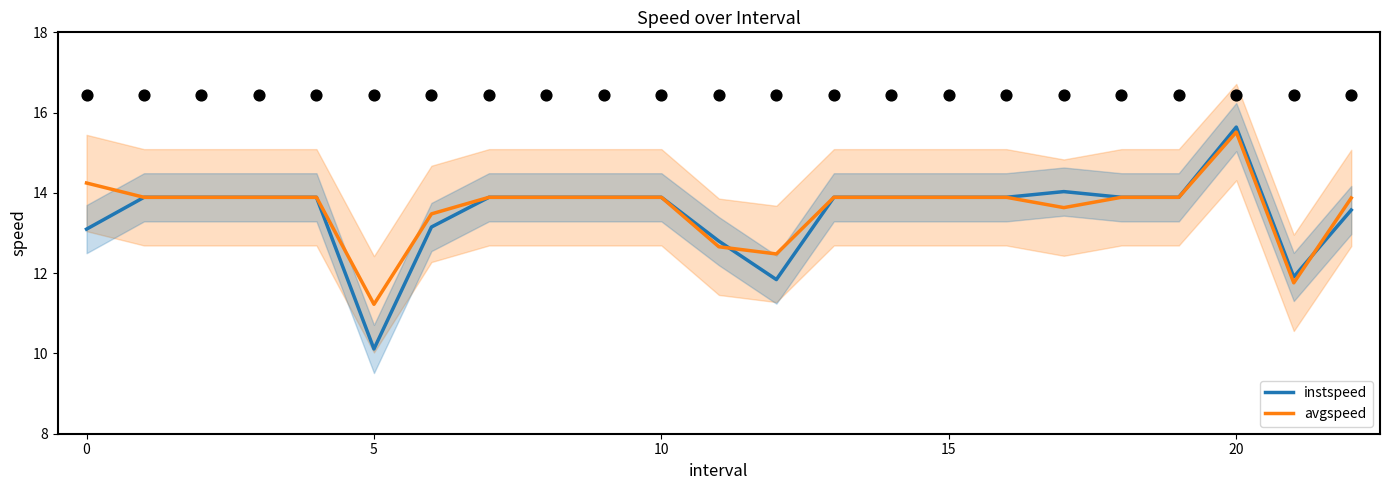

True or false: avgspeed has a value of 11.2 at 5.

True